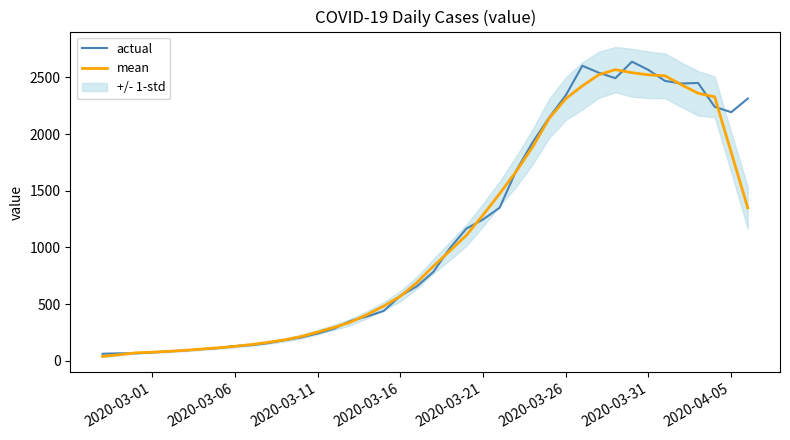

Which series has the largest range (max minus min)?

actual